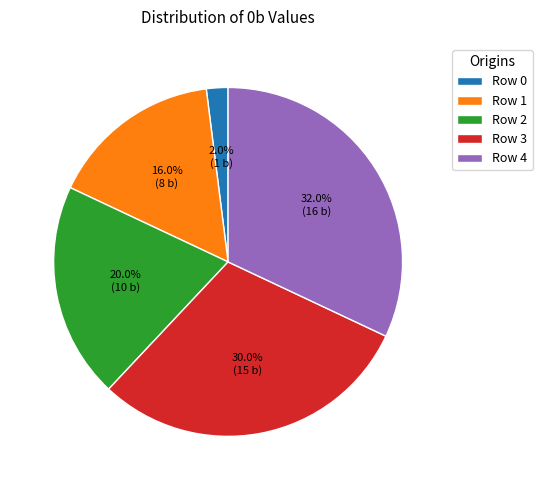

To the nearest percent, what is the average slice percentage?

20%